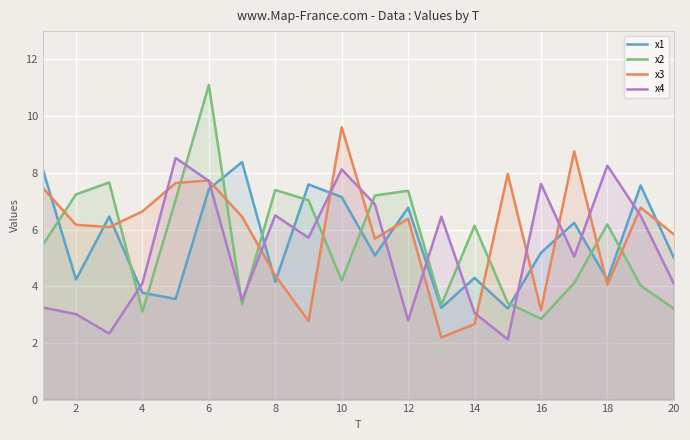

At which category does the chart reach its peak across all series?

6